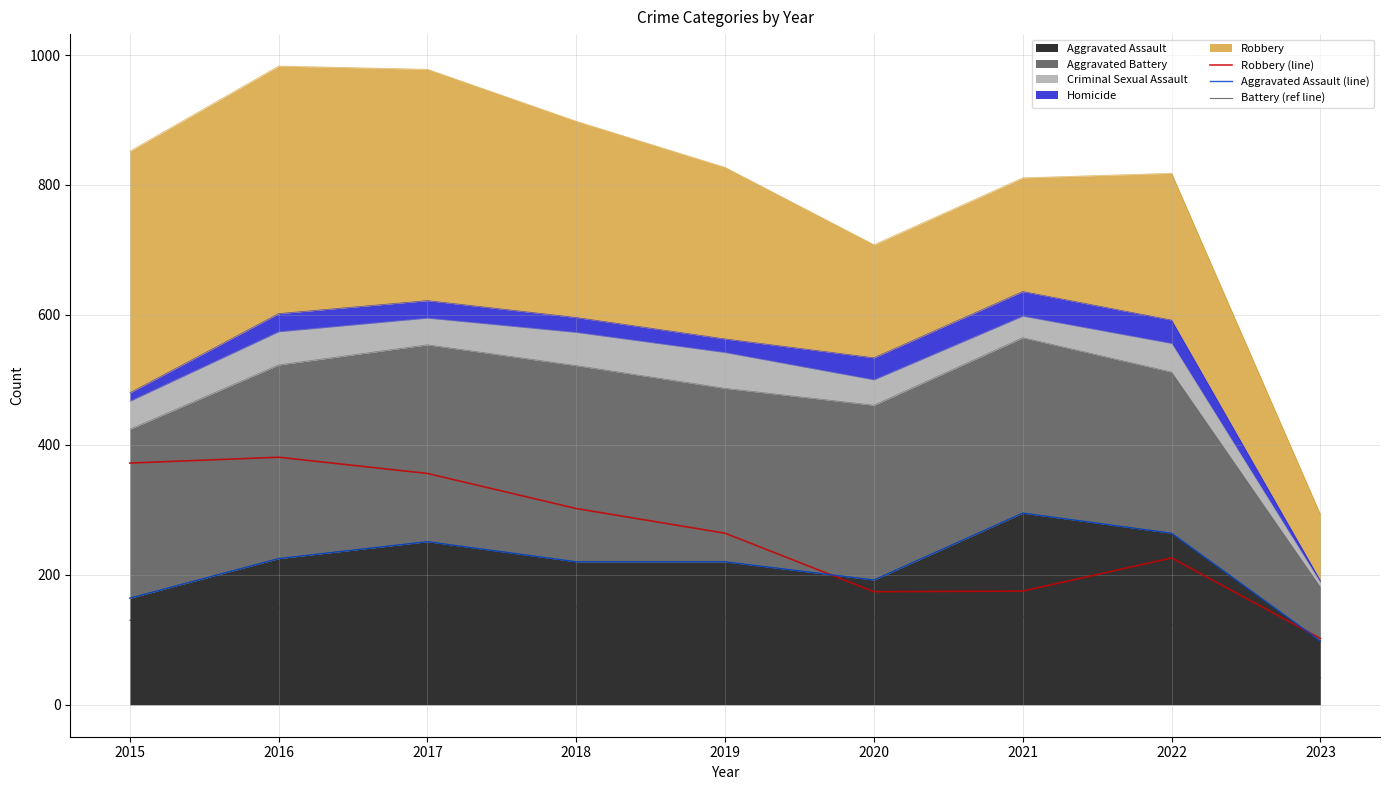

Between 2020 and 2021, which series saw the biggest shift?

Aggravated Assault (line)